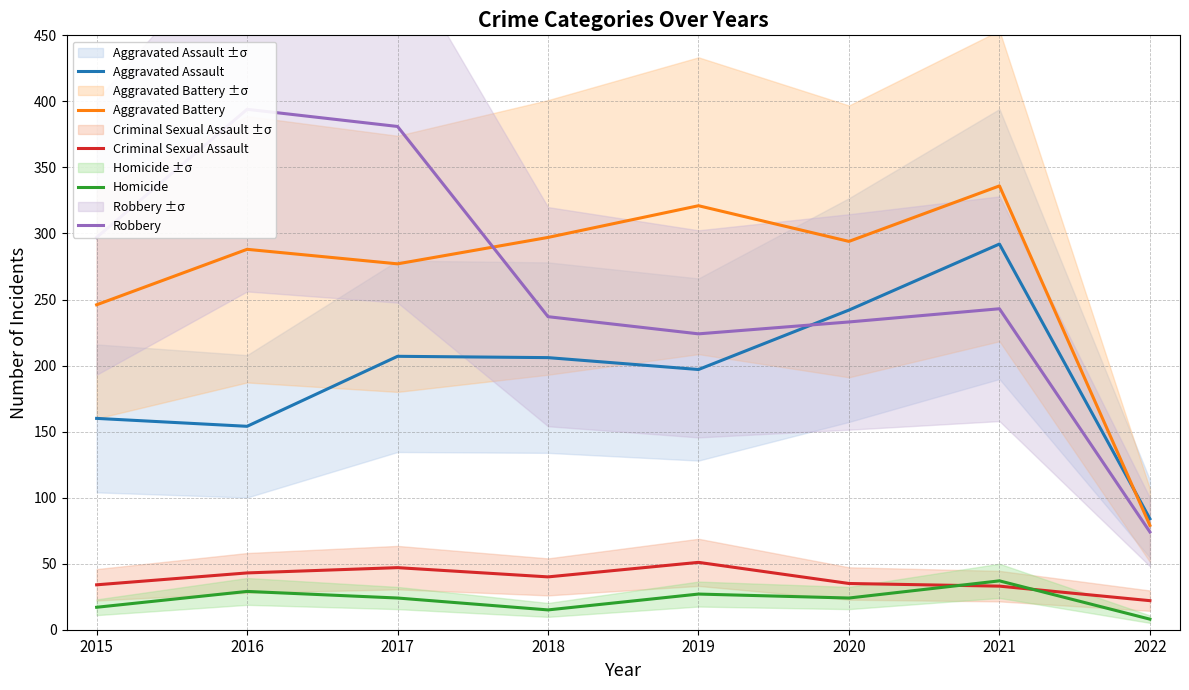

At which label does Aggravated Battery reach its minimum?

2022